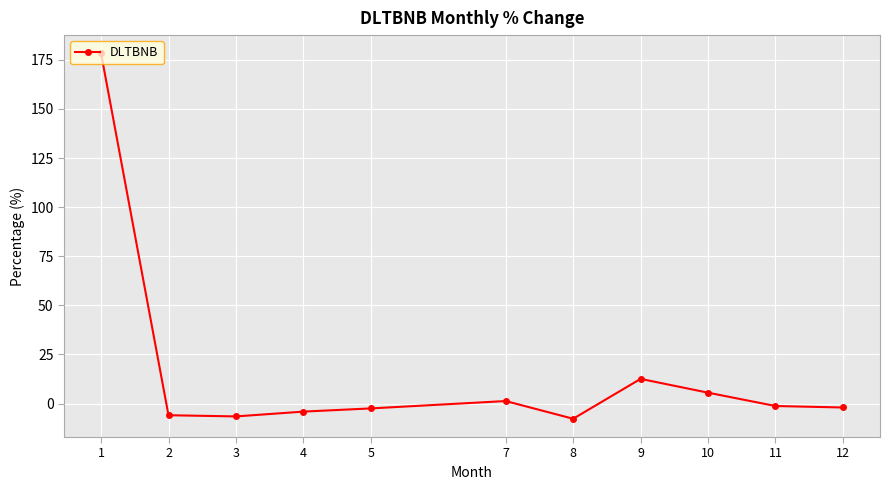

True or false: there are more than 1 points higher than both neighbors.

True